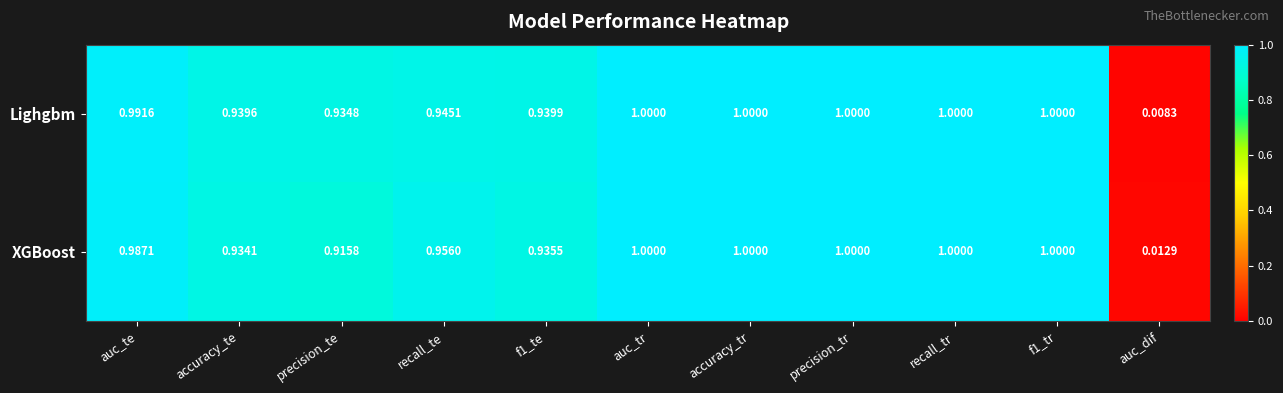

Rank the series at auc_dif from lowest to highest value.

Lighgbm, XGBoost